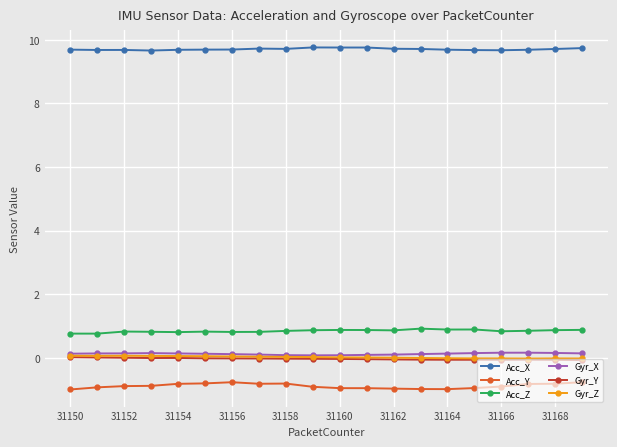

True or false: Gyr_Z has more than 1 interior local peaks.

True